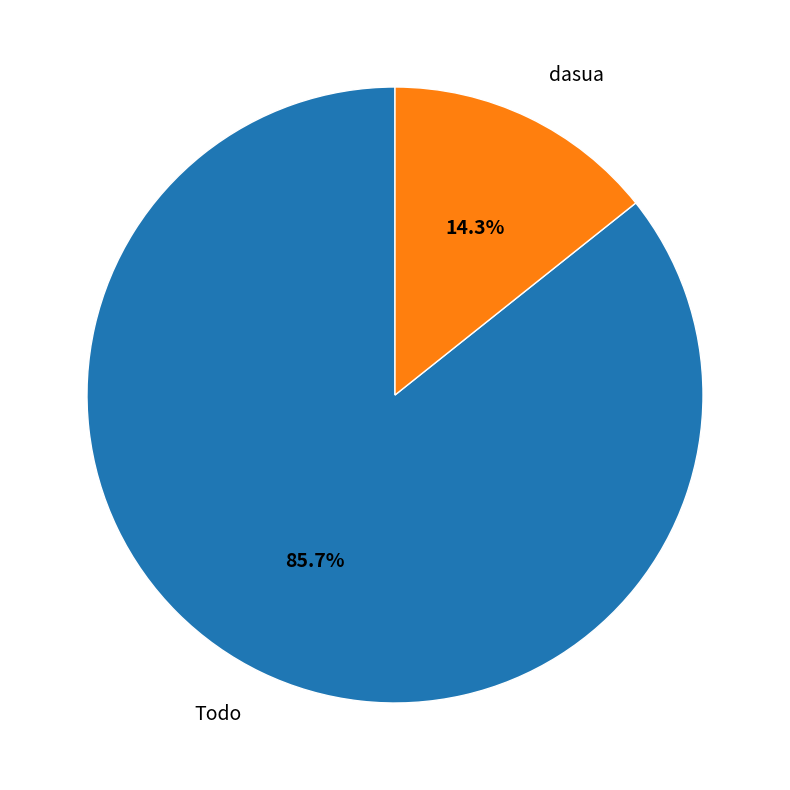

What is the largest slice in the pie chart?

Todo